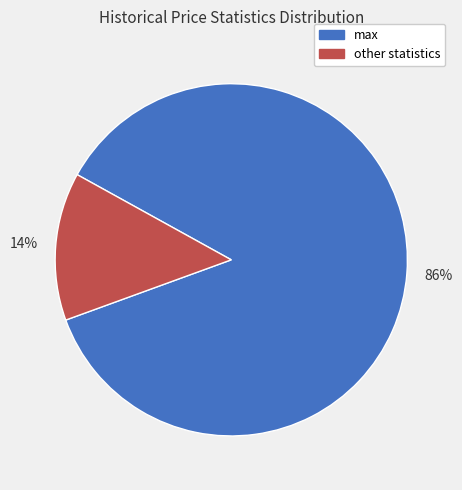

How many segments does this pie chart have?

2